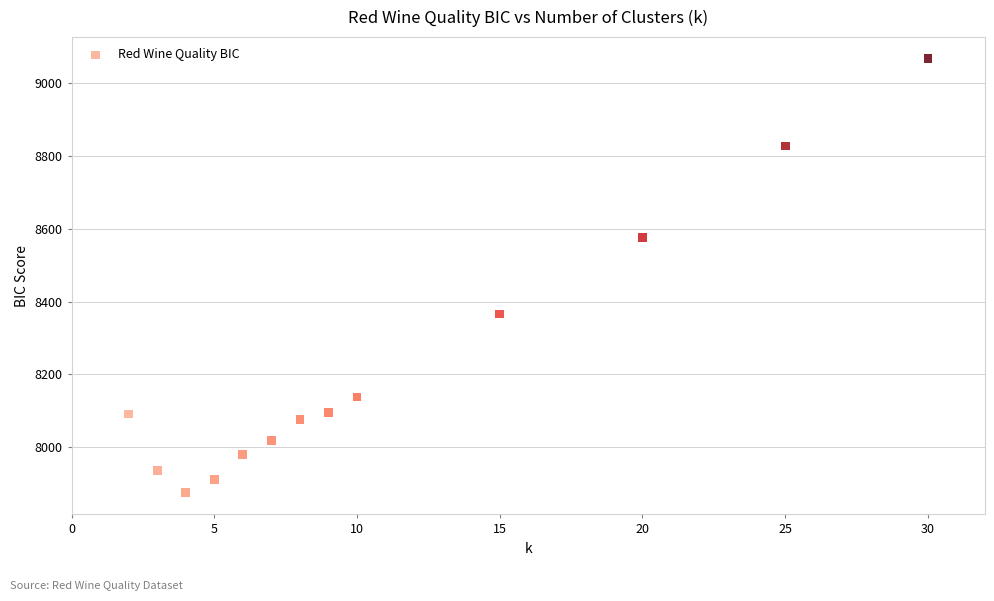

What is the range of Y values (max minus min)?

1190.8